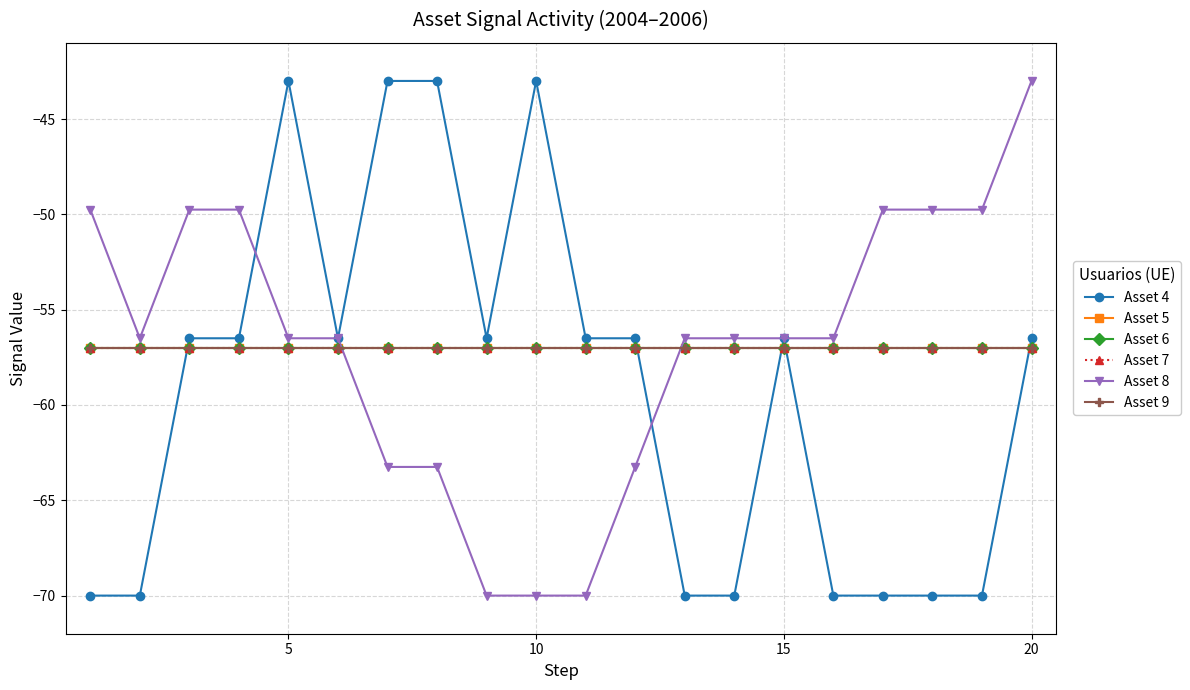

Does the chart have visible grid lines?

Yes